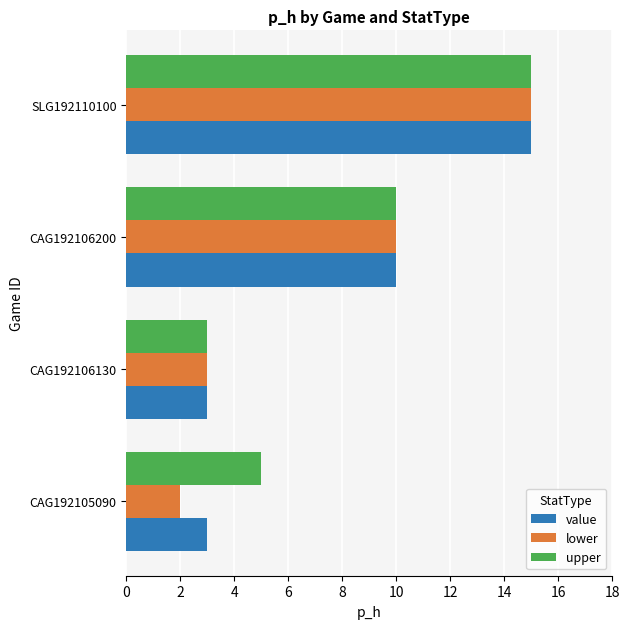

What is the average value of the lower series?

8